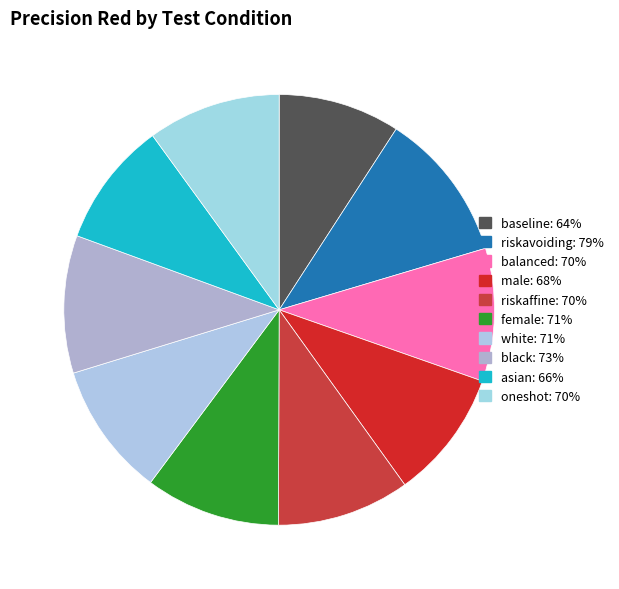

Between riskaffine and male, which is larger?

riskaffine